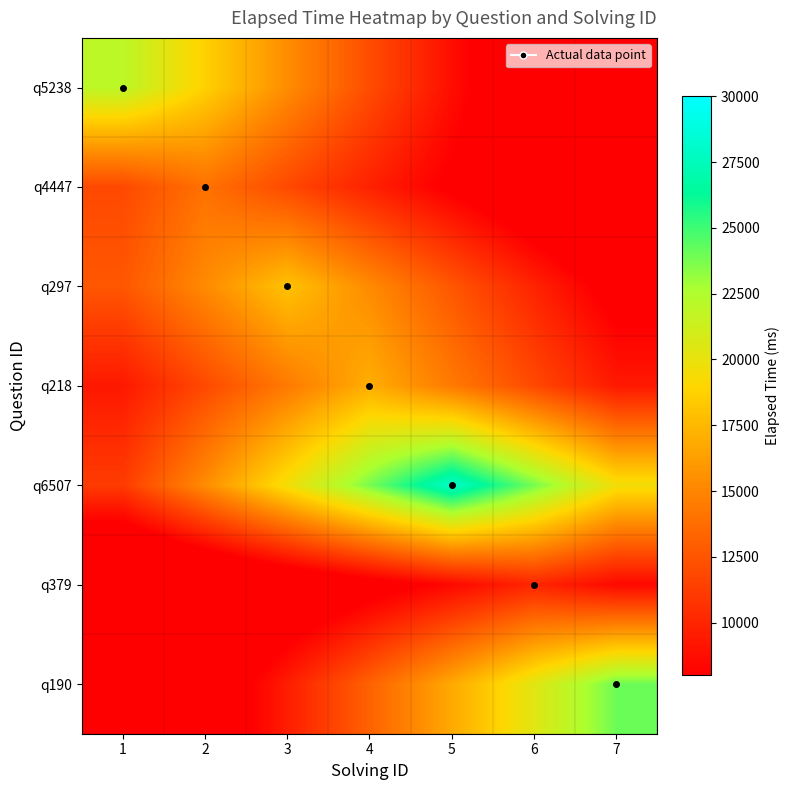

Reading left to right, extract all data points from this chart.

q5238: 1=22000.0	2=18700.0	3=15400.0	4=12100.0	5=8800.0	6=5500.0	7=2200.0
q4447: 1=11900.0	2=14000.0	3=11900.0	4=9800.0	5=7700.0	6=5600.0	7=3500.0
q297: 1=12600.0	2=15300.0	3=18000.0	4=15300.0	5=12600.0	6=9900.0	7=7200.0
q218: 1=9350.0	2=11900.0	3=14450.0	4=17000.0	5=14450.0	6=11900.0	7=9350.0
q6507: 1=11200.0	2=15400.0	3=19600.0	4=23800.0	5=28000.0	6=23800.0	7=19600.0
q379: 1=2500.0	2=4000.0	3=5500.0	4=7000.0	5=8500.0	6=10000.0	7=8500.0
q190: 1=2400.0	2=6000.0	3=9600.0	4=13200.0	5=16800.0	6=20400.0	7=24000.0